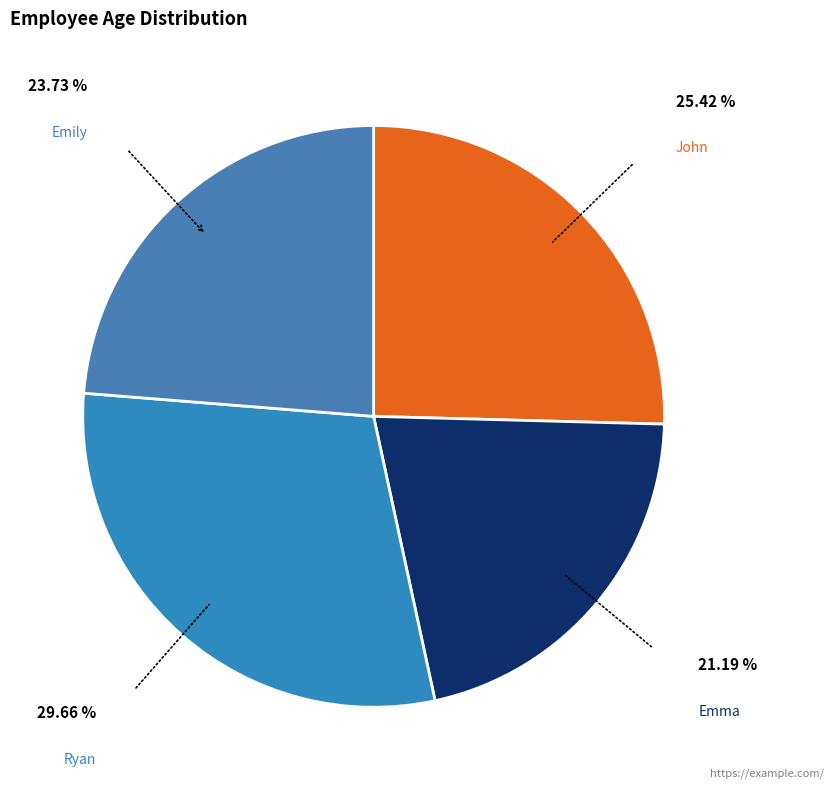

How many slices are in this pie chart?

4